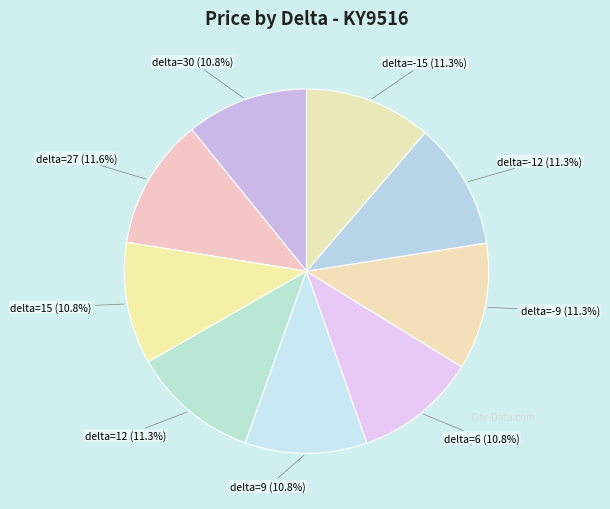

What percentage is NOT represented by delta=-15?

88.7%